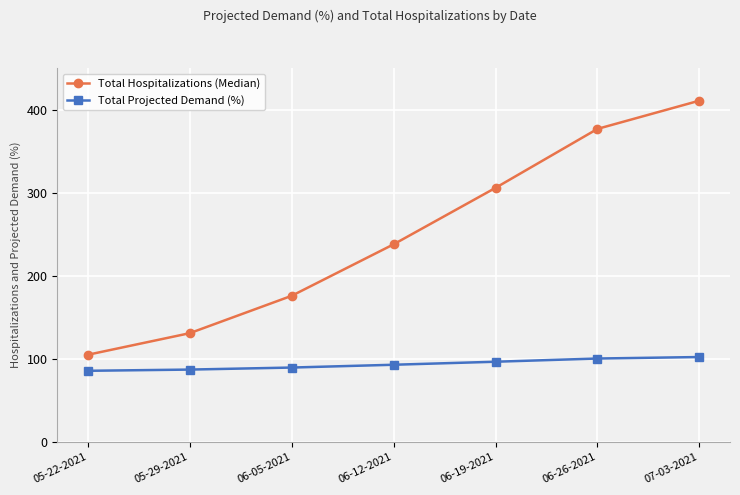

Is the value of Total Hospitalizations (Median) at 07-03-2021 greater than the value of Total Projected Demand (%) at 05-22-2021?

Yes